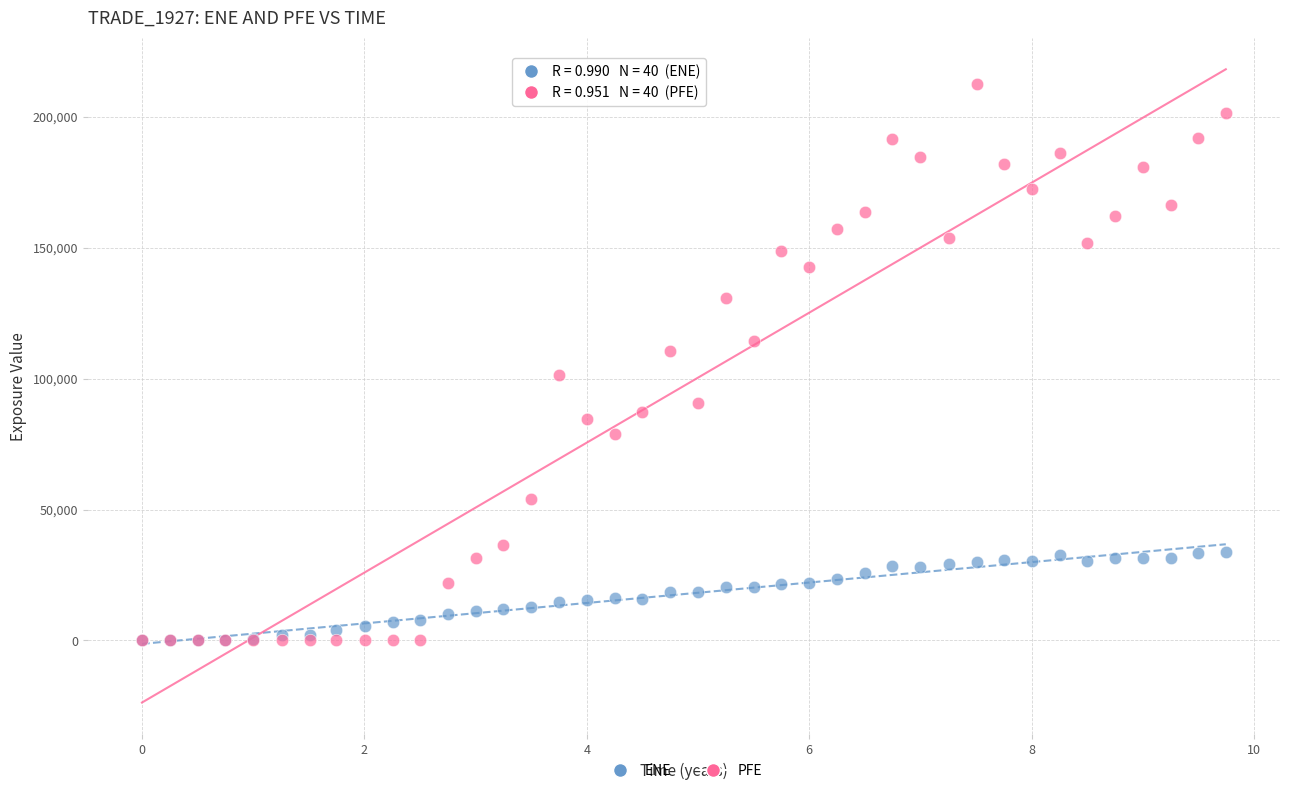

What are all the series names shown in the legend?

ENE, PFE